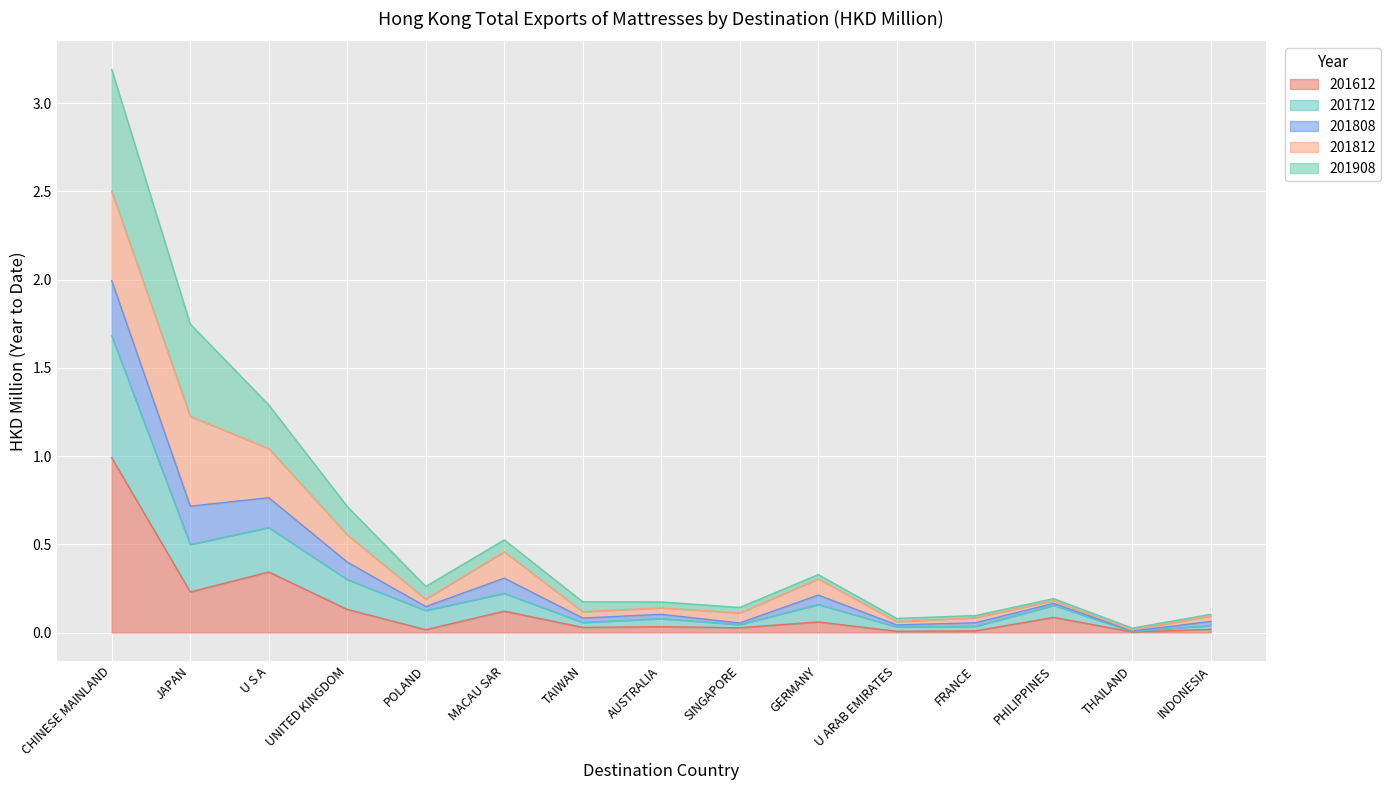

At which category is the sum across all series the highest?

CHINESE MAINLAND